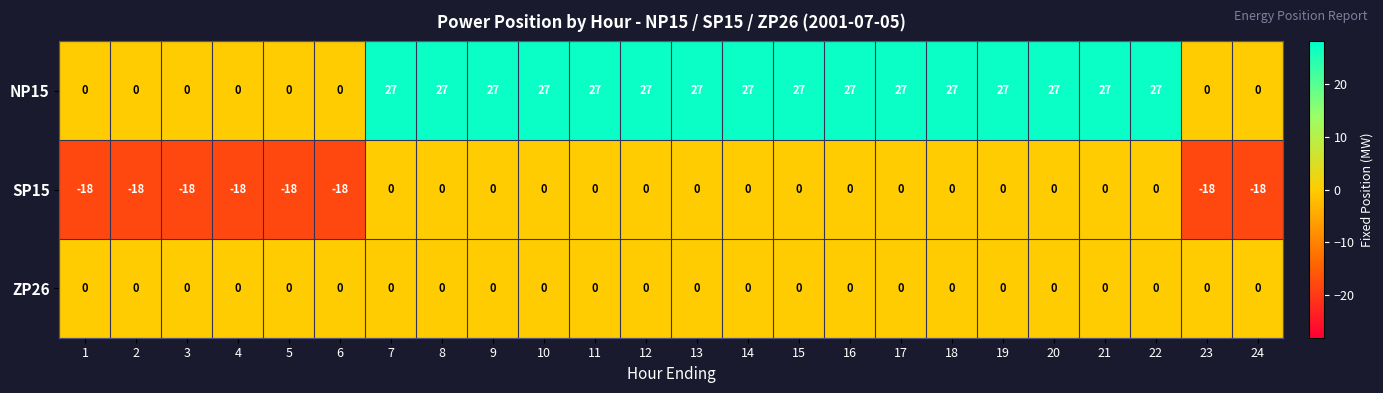

The value of ZP26 at 22 is 0. True or false?

True